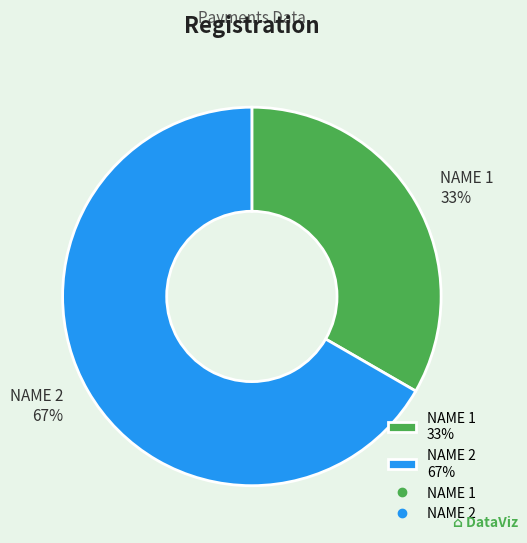

To the nearest percent, what portion does NAME 1 represent?

33%